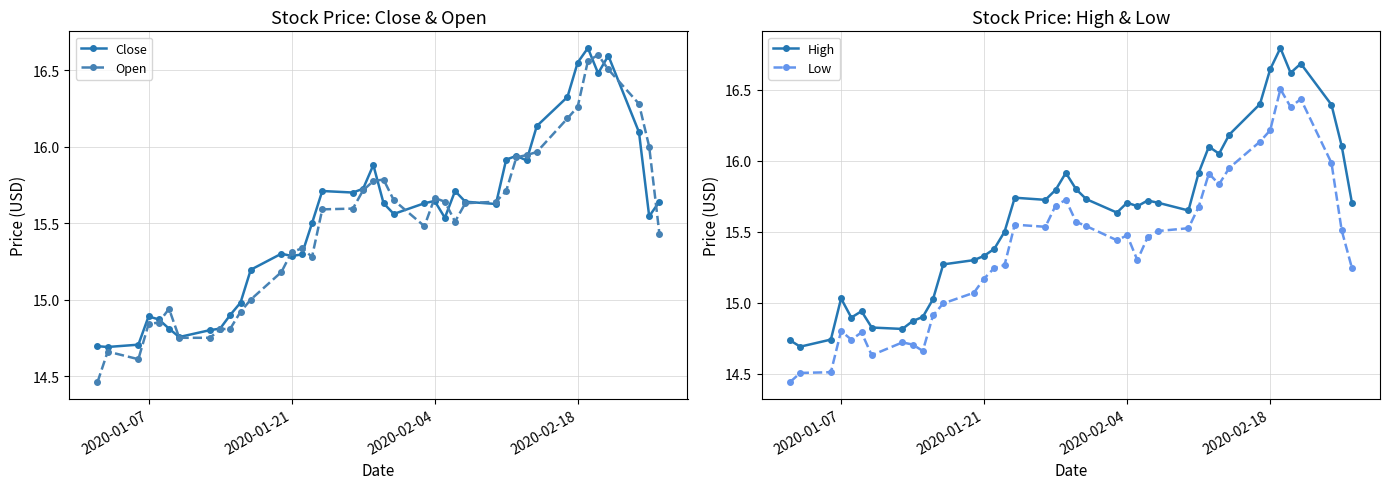

True or false: Close and Open cross at least once.

True